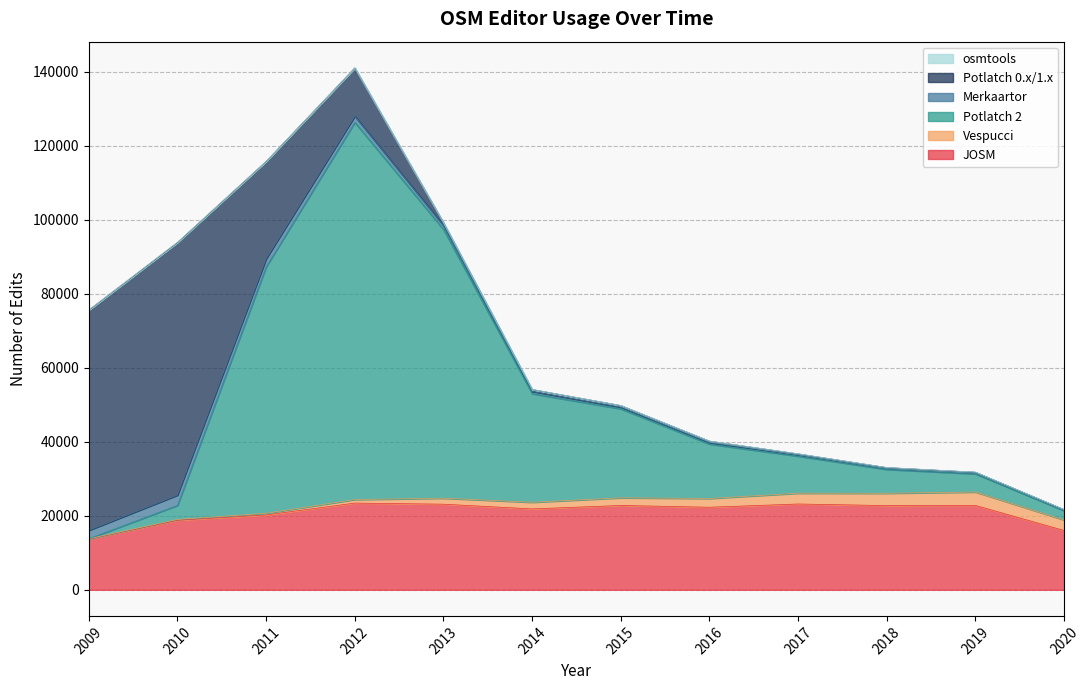

Reading left to right, transcribe all the data shown in this chart.

JOSM: 2009=13753	2010=18795	2011=20228	2012=23441	2013=23138	2014=21862	2015=22794	2016=22313	2017=23190	2018=22762	2019=22801	2020=16032
Vespucci: 2009=58	2010=237	2011=460	2012=957	2013=1622	2014=1801	2015=2075	2016=2379	2017=2920	2018=3332	2019=3632	2020=2849
Potlatch 2: 2009=0	2010=3787	2011=66586	2012=101941	2013=72649	2014=29358	2015=24045	2016=14694	2017=10021	2018=6451	2019=4912	2020=2499
Merkaartor: 2009=2262	2010=2784	2011=2193	2012=1687	2013=1090	2014=597	2015=456	2016=409	2017=332	2018=256	2019=241	2020=177
Potlatch 0.x/1.x: 2009=59540	2010=68273	2011=26327	2012=13033	2013=745	2014=517	2015=429	2016=382	2017=272	2018=233	2019=199	2020=111
osmtools: 2009=61	2010=108	2011=53	2012=42	2013=32	2014=30	2015=28	2016=34	2017=36	2018=25	2019=23	2020=14